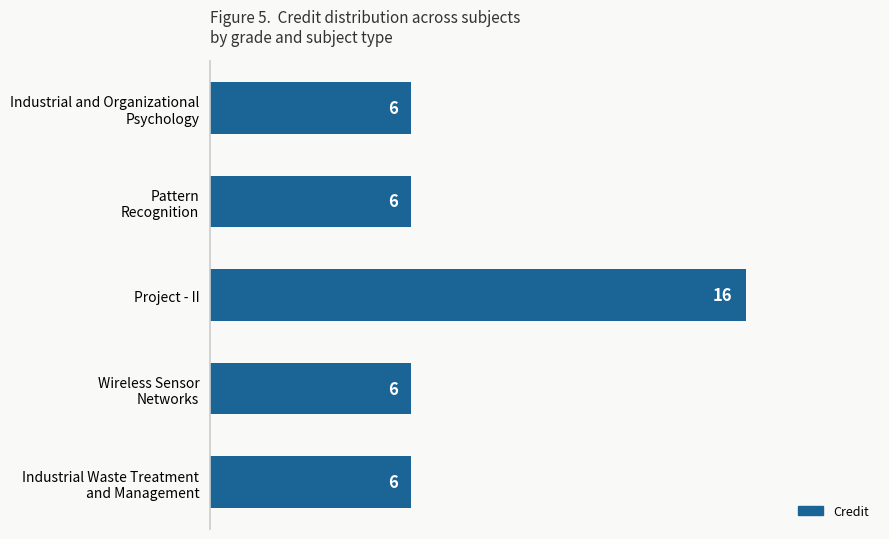

What is the value of the 4th bar from the top?

6